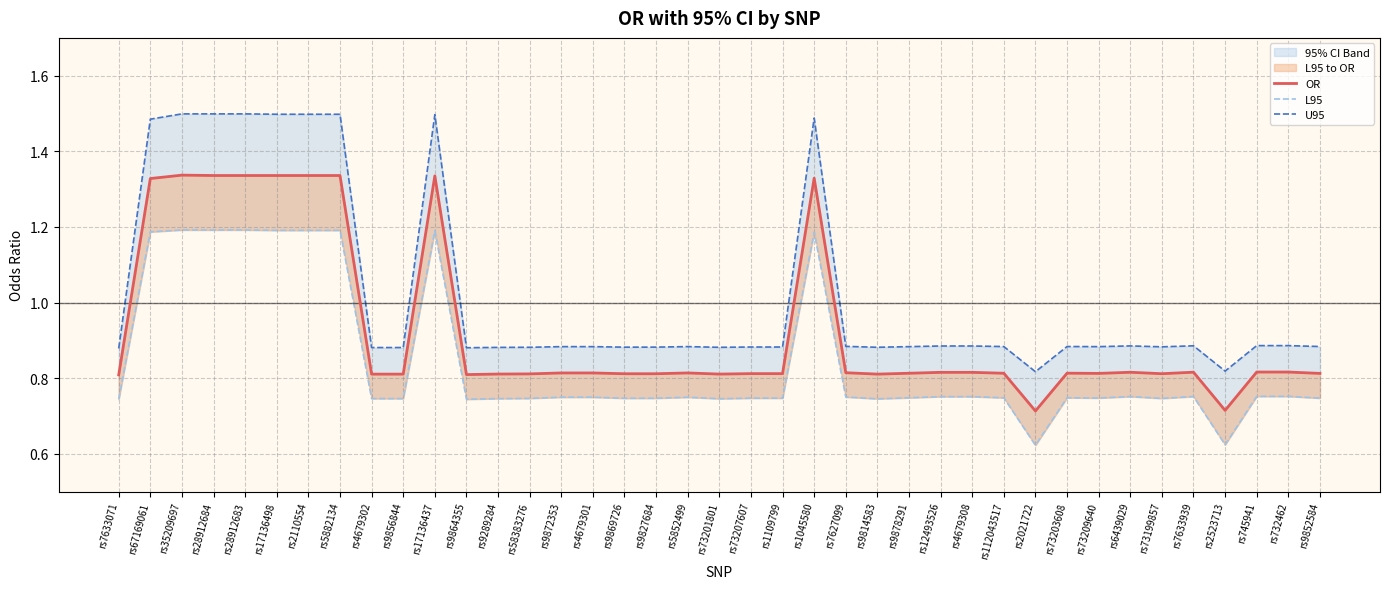

Which category has the lowest value across all series?

rs2021722